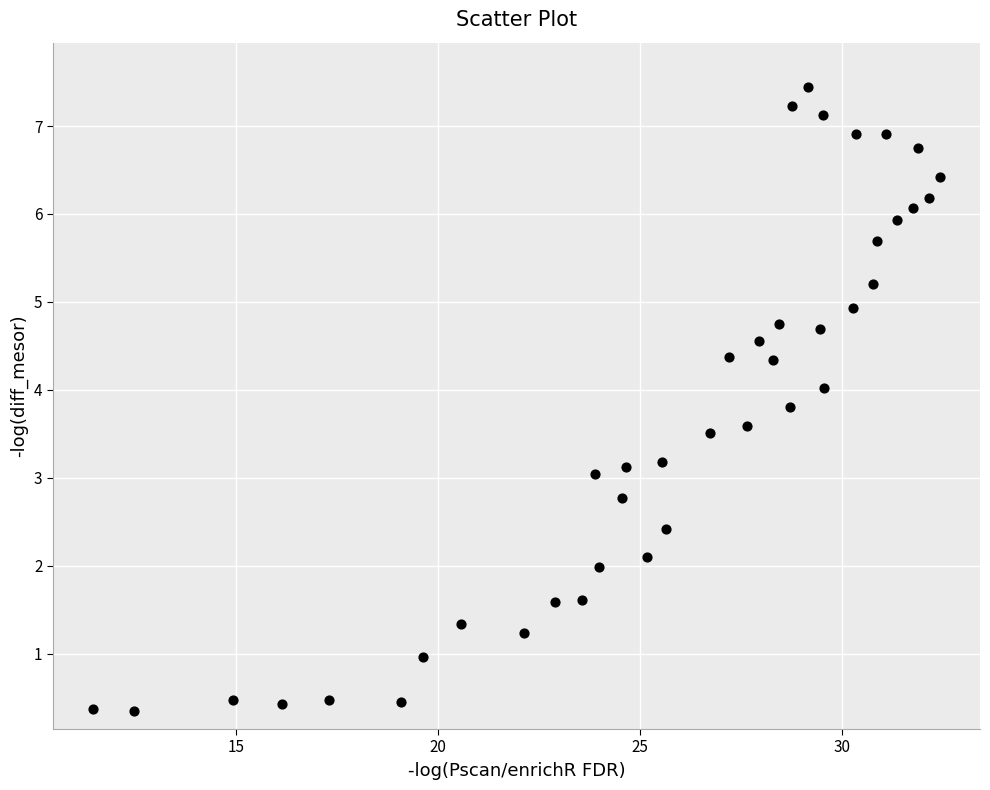

What is the range of Y values (max minus min)?

7.1